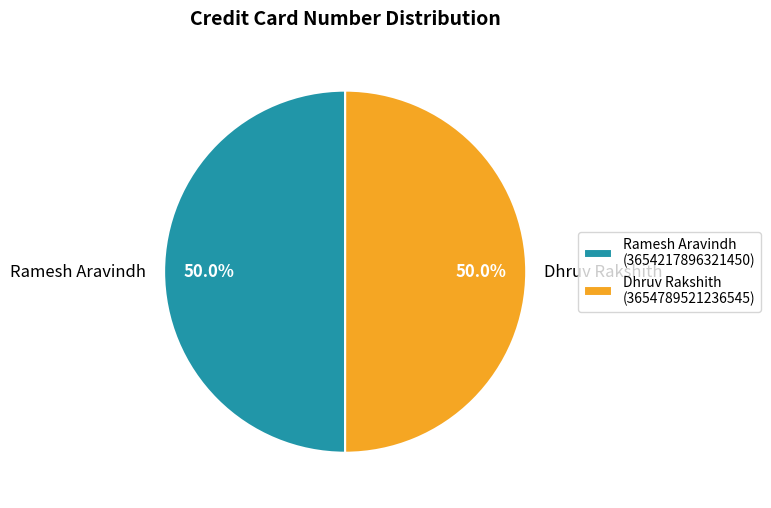

To the nearest percent, what is the combined percentage of Dhruv Rakshith and Ramesh Aravindh?

100%